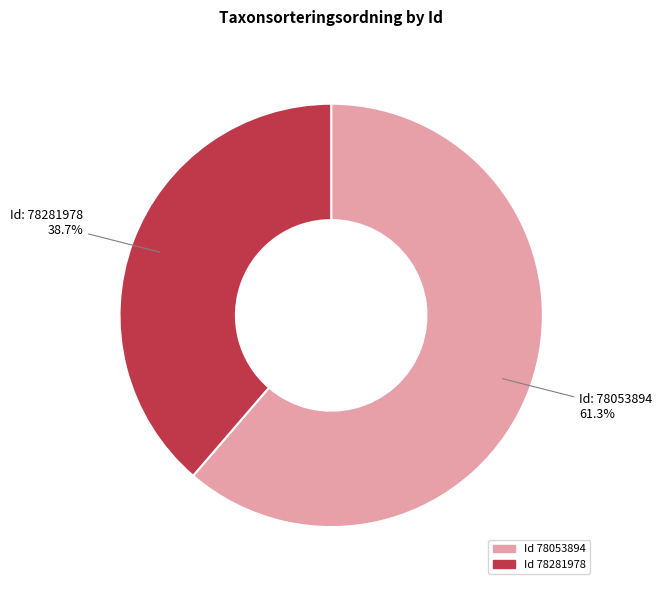

Which has a higher value, Id 78053894 or Id 78281978?

Id 78053894